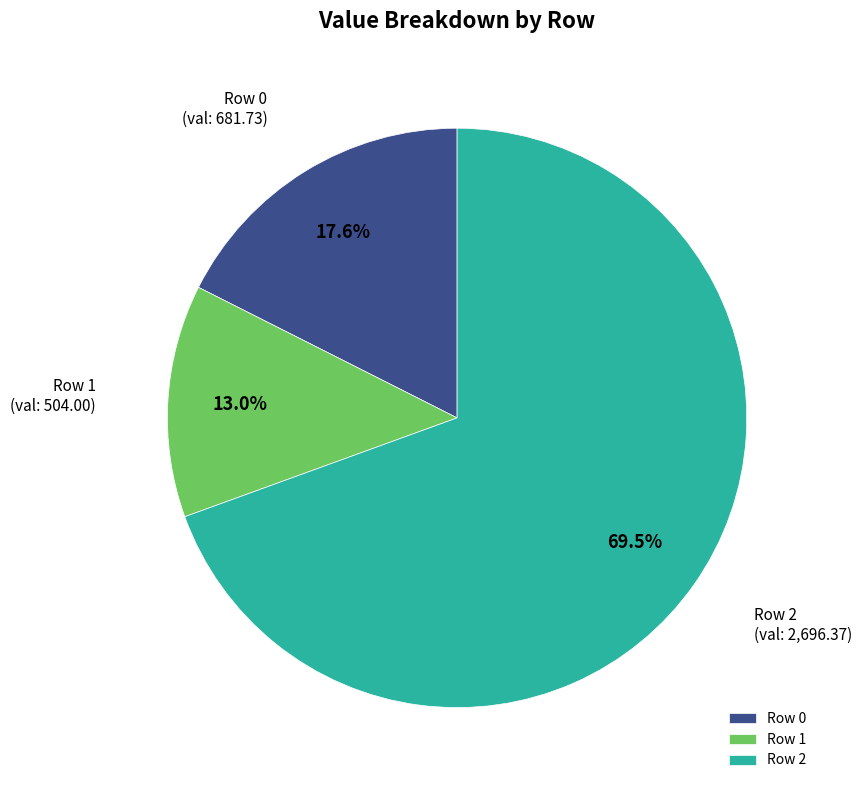

What is the smallest slice in the pie chart?

Row 1